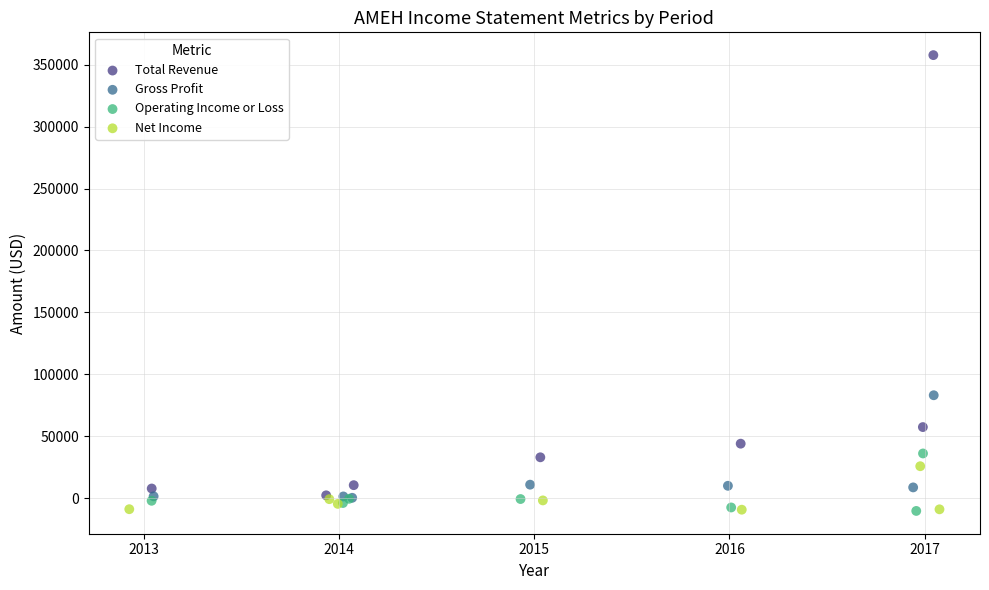

What are all the series names shown in the legend?

Total Revenue, Gross Profit, Operating Income or Loss, Net Income